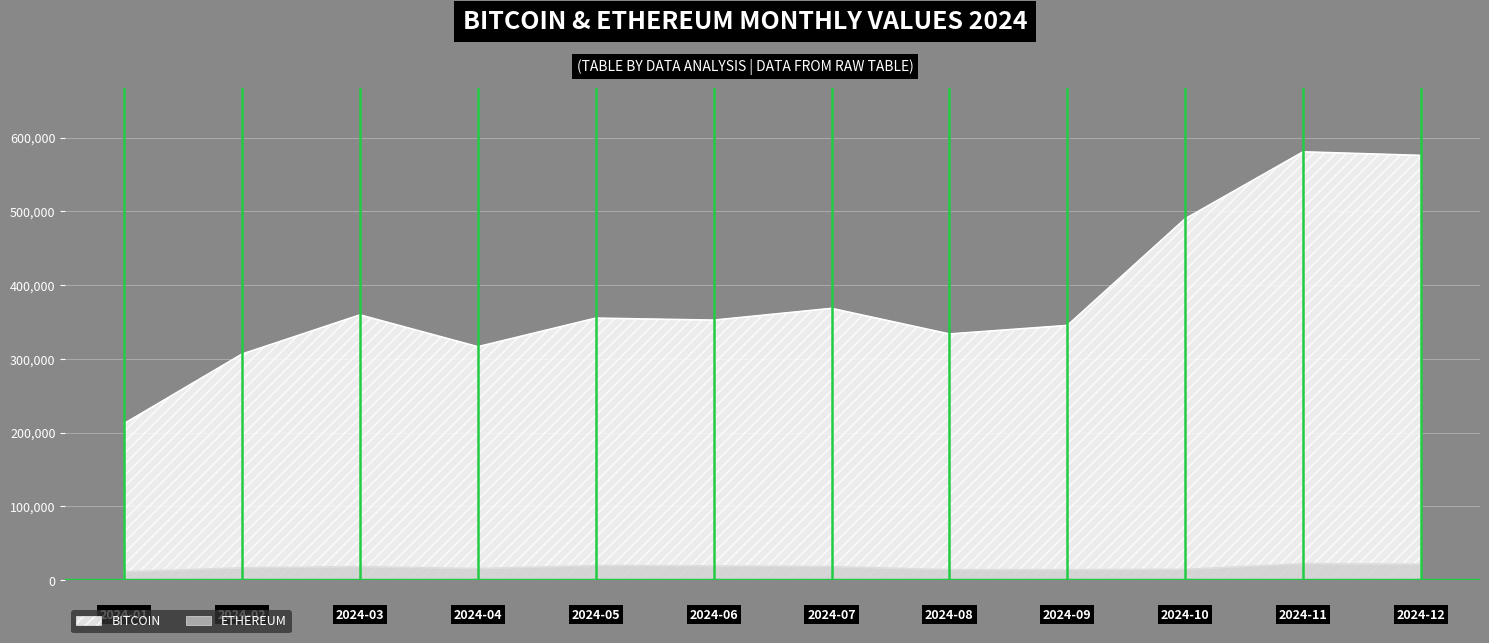

True or false: ETHEREUM and BITCOIN intersect in this chart.

False